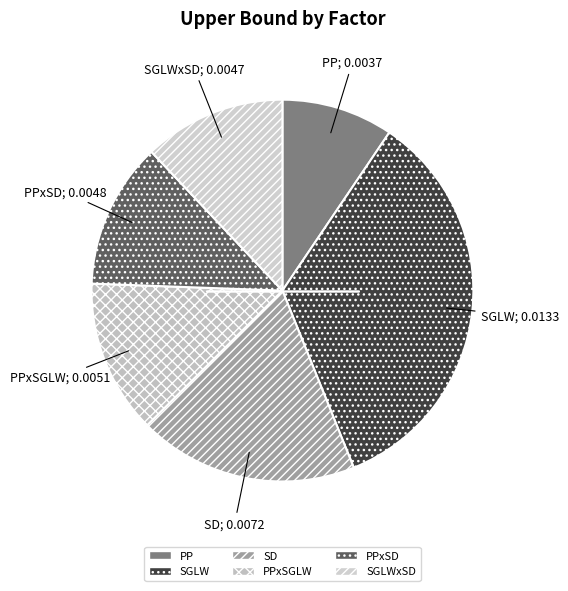

How many slices are in this pie chart?

6